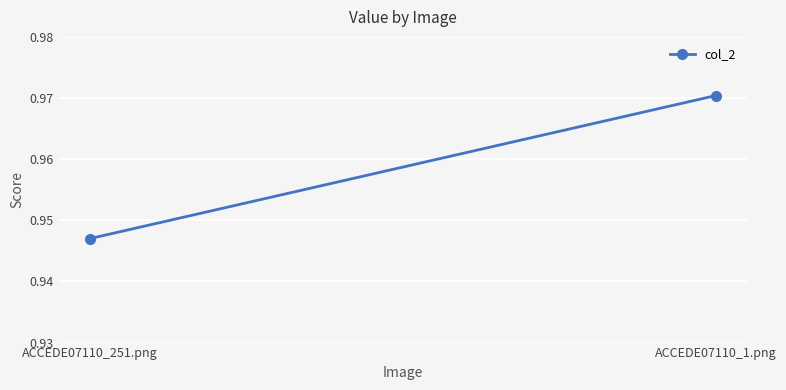

Which label corresponds to the smallest value in the chart?

ACCEDE07110_251.png